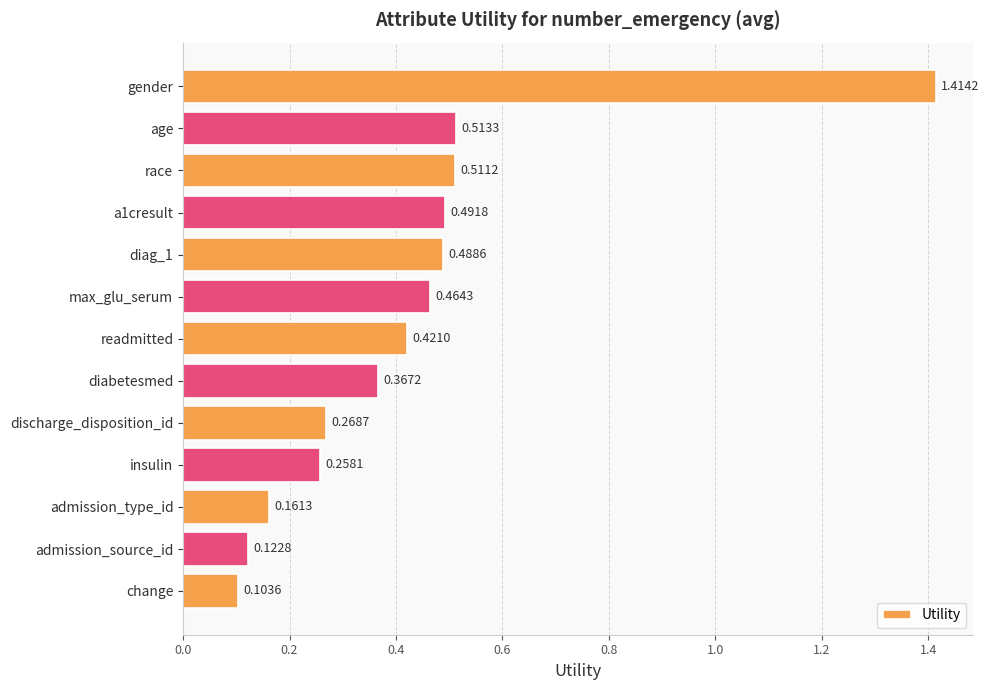

What is the difference between the maximum and minimum values?

1.3